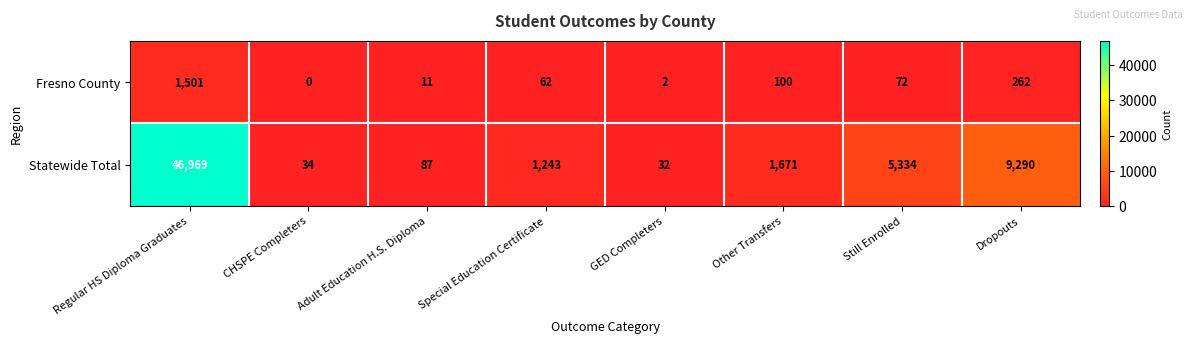

What is the difference between the maximum and minimum values in the Statewide Total series?

46937